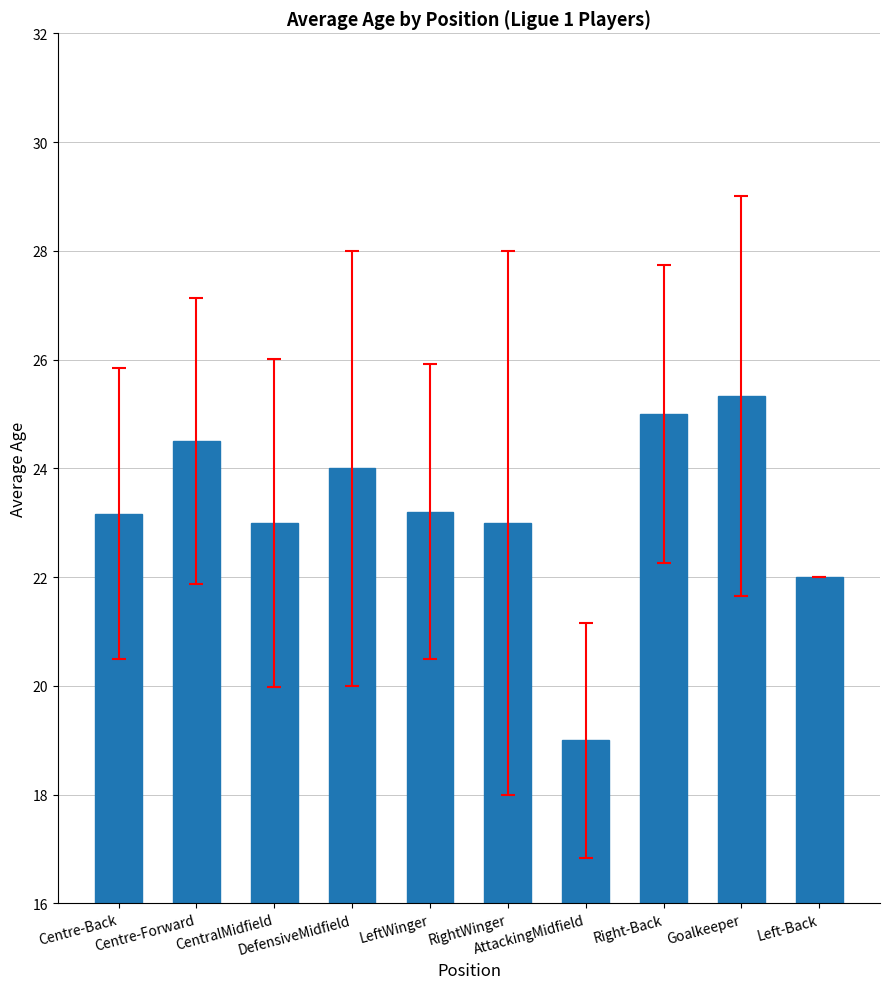

Between DefensiveMidfield and AttackingMidfield, which is larger?

DefensiveMidfield